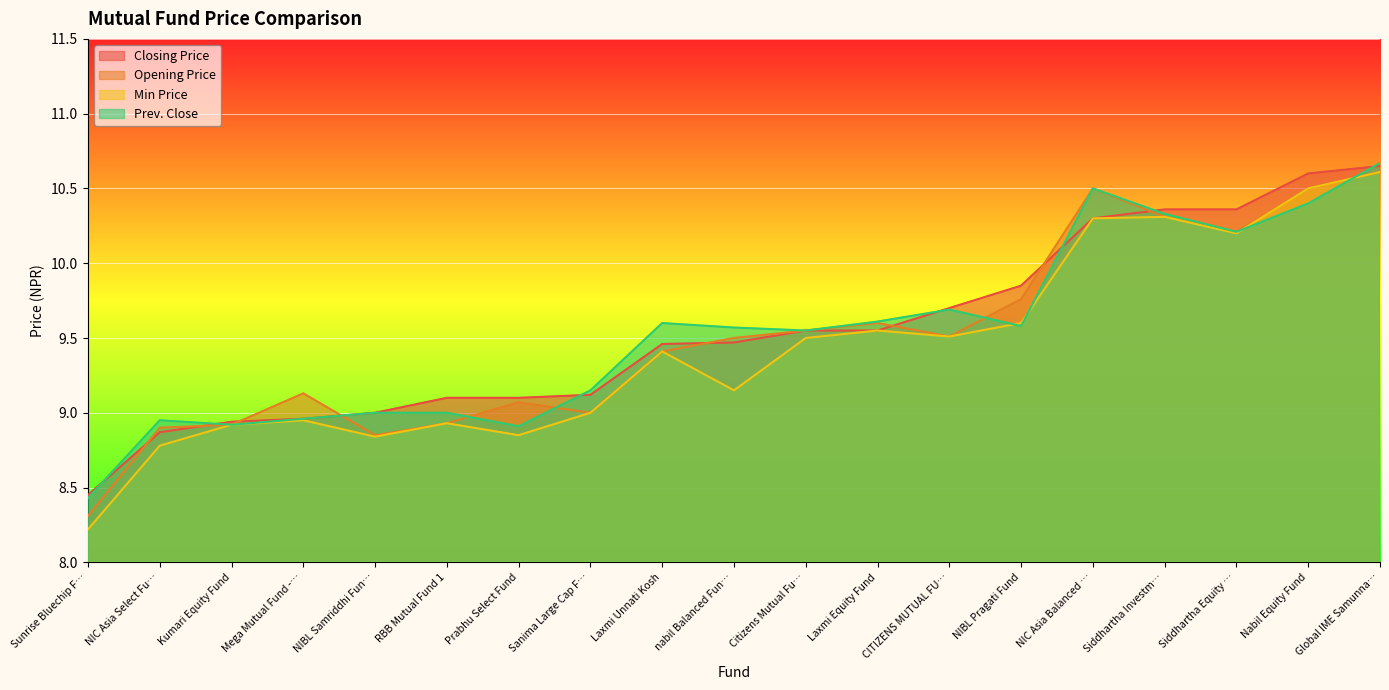

After their last crossing, which series has the higher values: Closing Price or Prev. Close?

Prev. Close